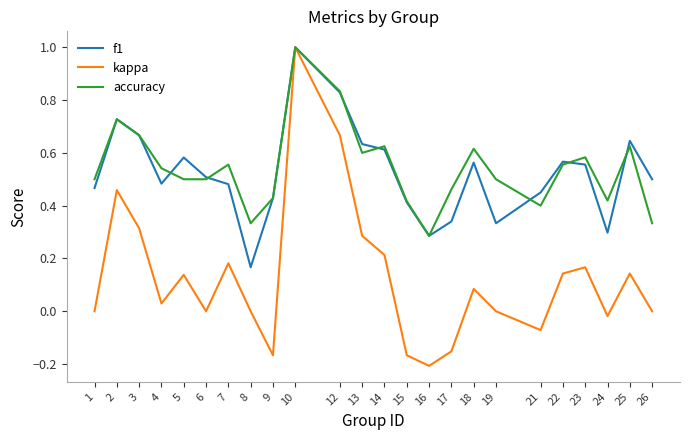

Which series has the largest total across all categories?

accuracy